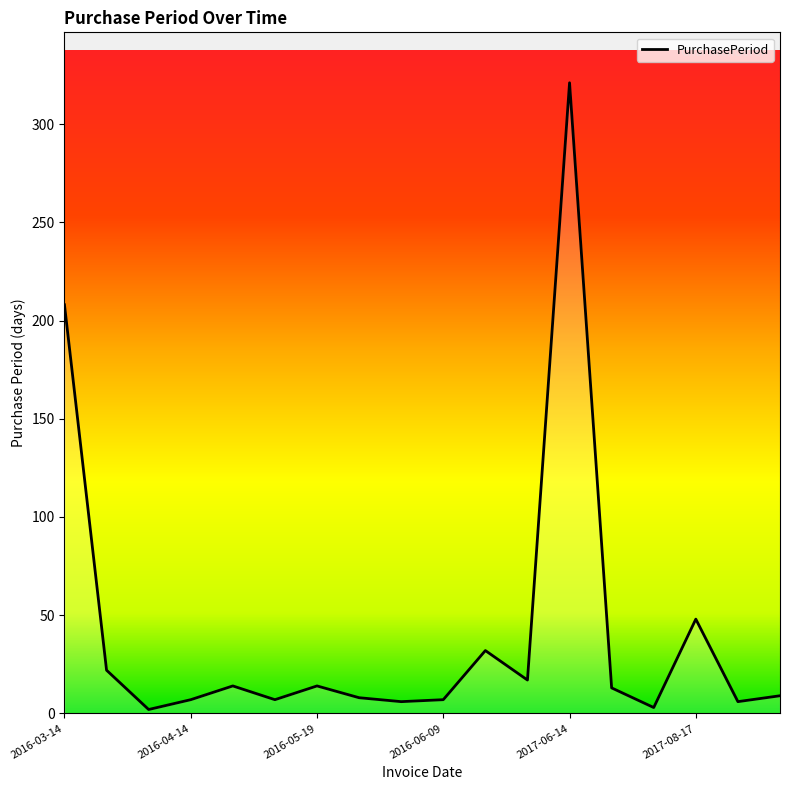

Rank the categories by value from highest to lowest.

2017-06-14, 2016-03-14, 2017-08-17, 2016-07-11, 2016-04-05, 2016-07-28, 2016-04-28, 2016-05-19, 2017-06-27, 2017-09-01, 2016-05-27, 2016-04-14, 2016-05-05, 2016-06-09, 2016-06-02, 2017-08-23, 2017-06-30, 2016-04-07